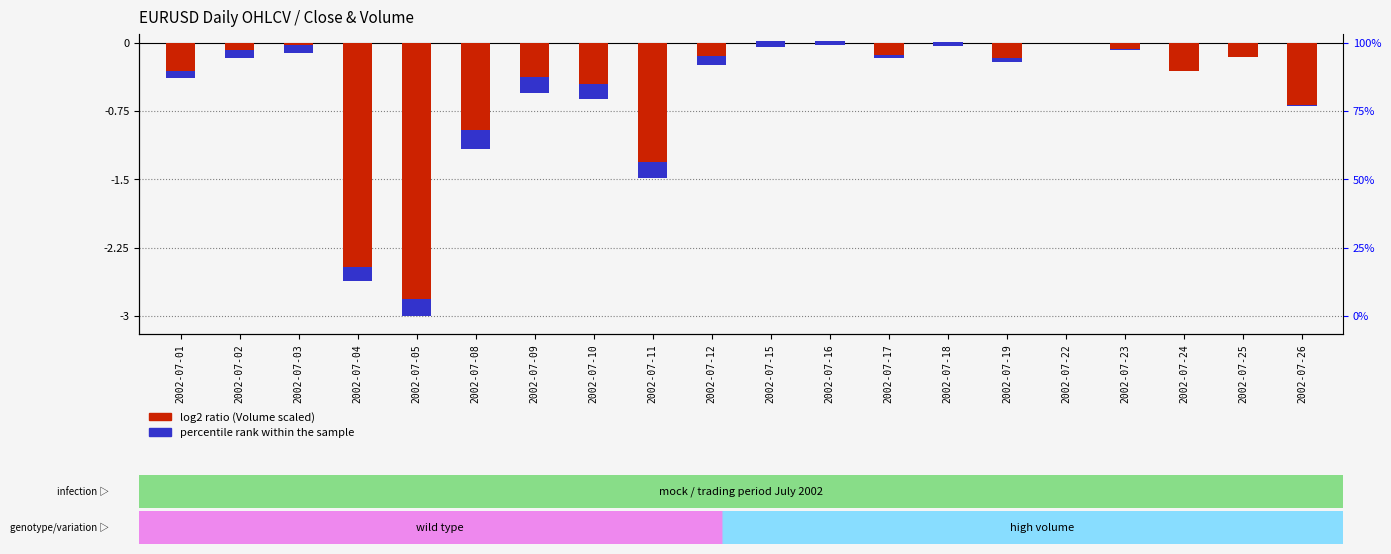

Rank the categories by value from highest to lowest.

2002-07-22, 2002-07-16, 2002-07-18, 2002-07-15, 2002-07-23, 2002-07-03, 2002-07-25, 2002-07-17, 2002-07-02, 2002-07-19, 2002-07-12, 2002-07-24, 2002-07-01, 2002-07-09, 2002-07-10, 2002-07-26, 2002-07-08, 2002-07-11, 2002-07-04, 2002-07-05